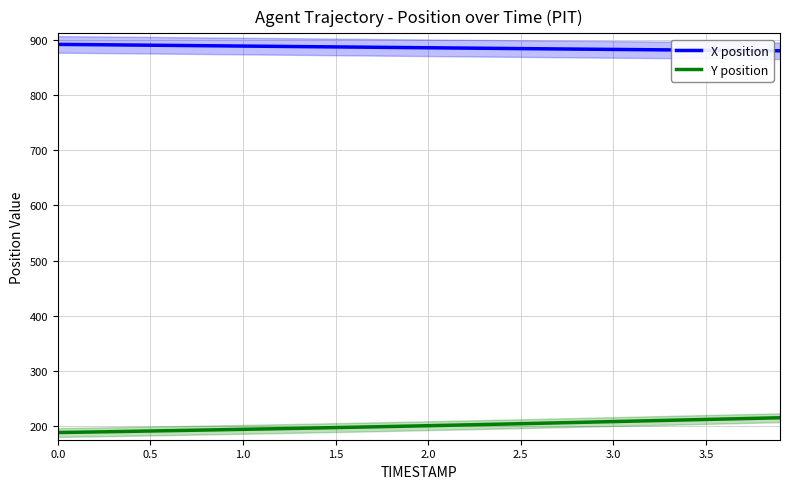

True or false: Y position and X position intersect in this chart.

False